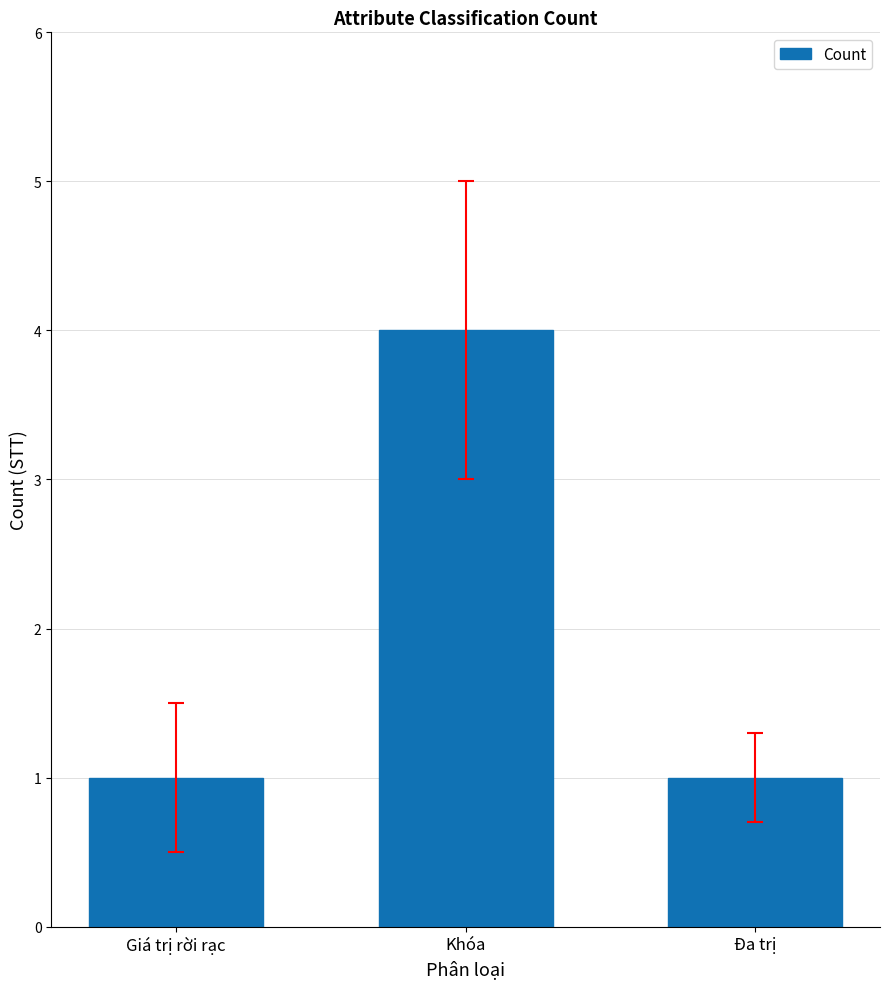

How many bars are there in total?

3